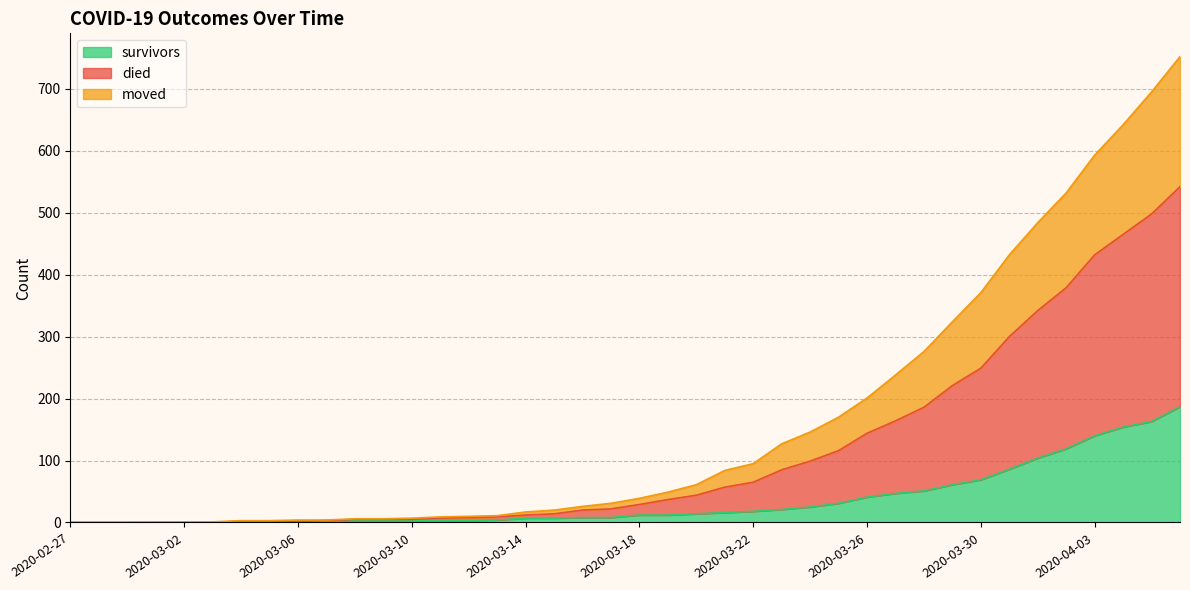

What is the label of the 25th point from the left?

2020-03-22